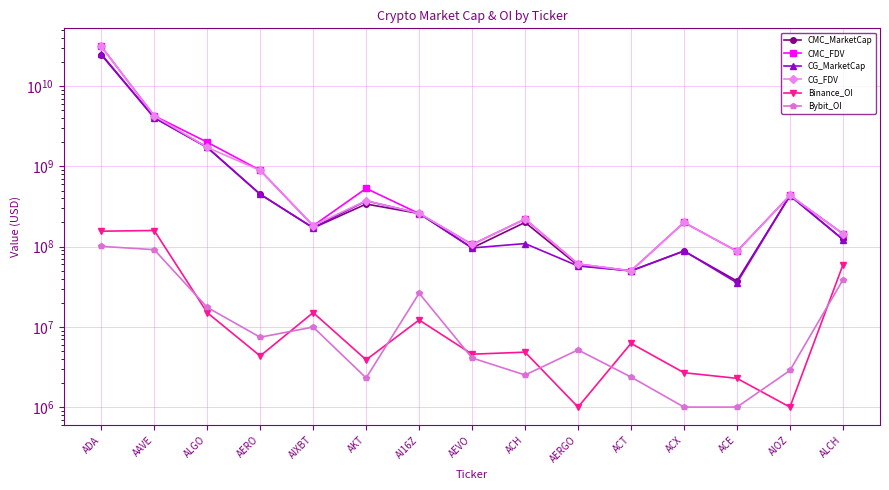

True or false: CMC_FDV and CMC_MarketCap intersect in this chart.

False